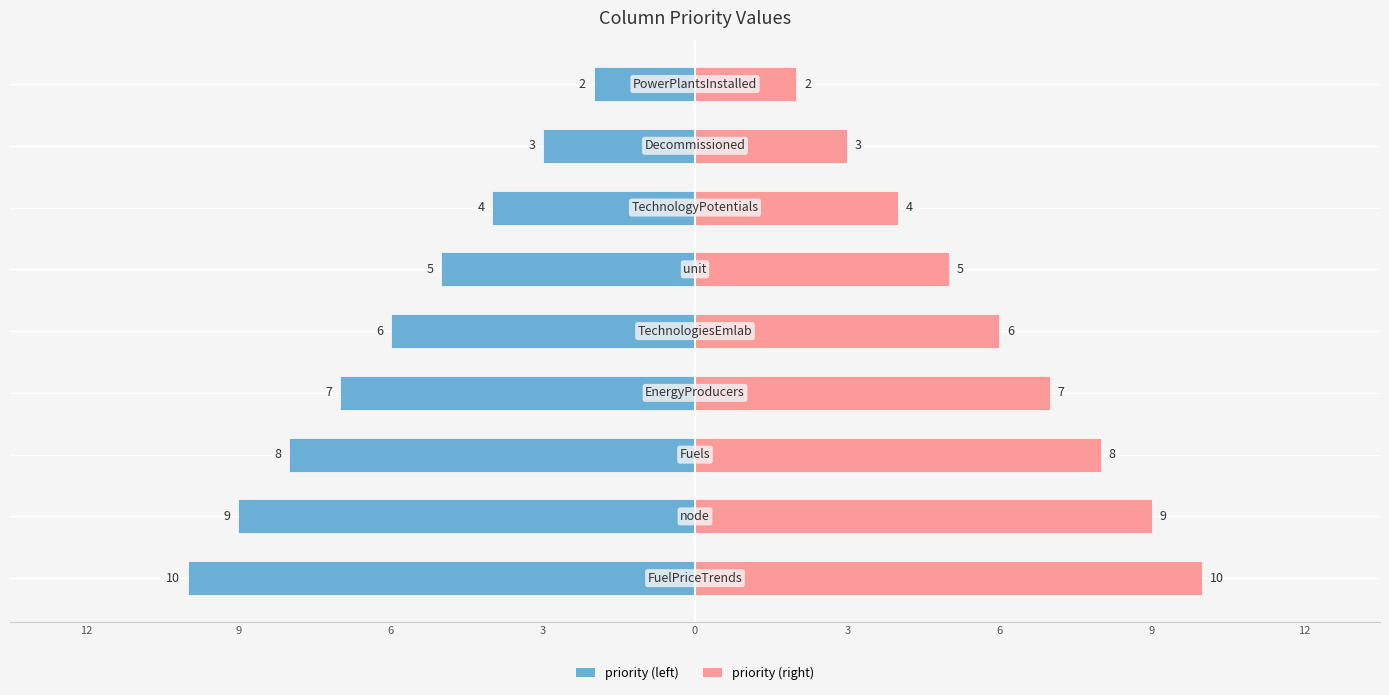

The value of priority_right at 6 is 5. True or false?

False